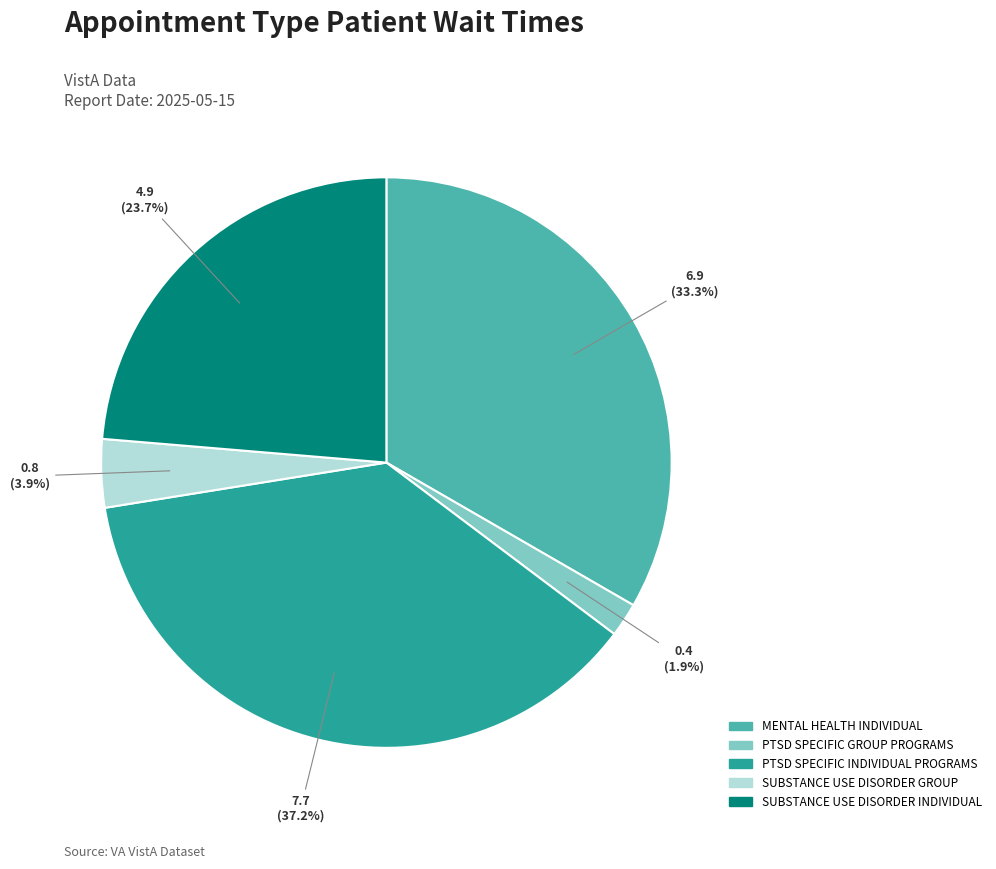

Which category has the smallest portion of the pie?

PTSD SPECIFIC GROUP PROGRAMS